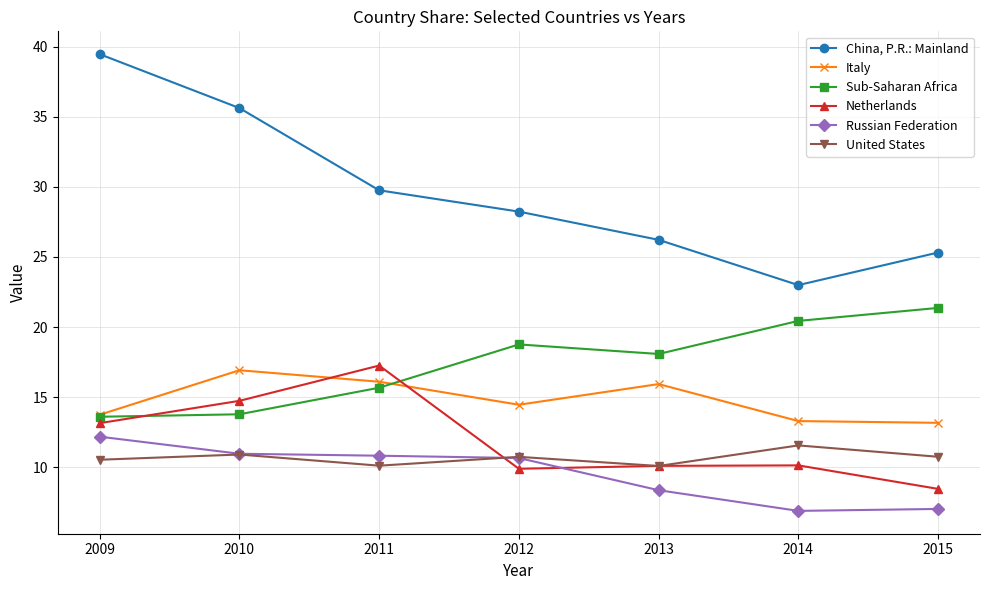

What is the maximum value shown in the chart?

39.5